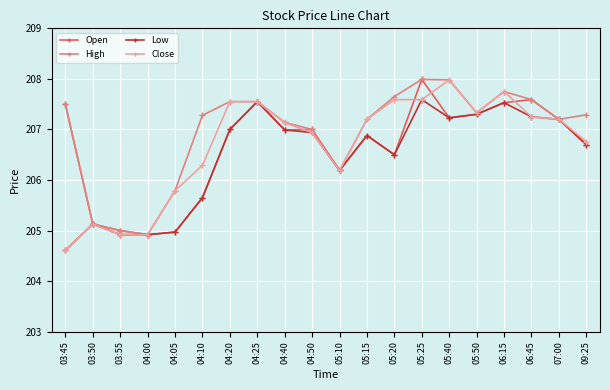

True or false: Close has a value of 57.2 at 05:40.

False